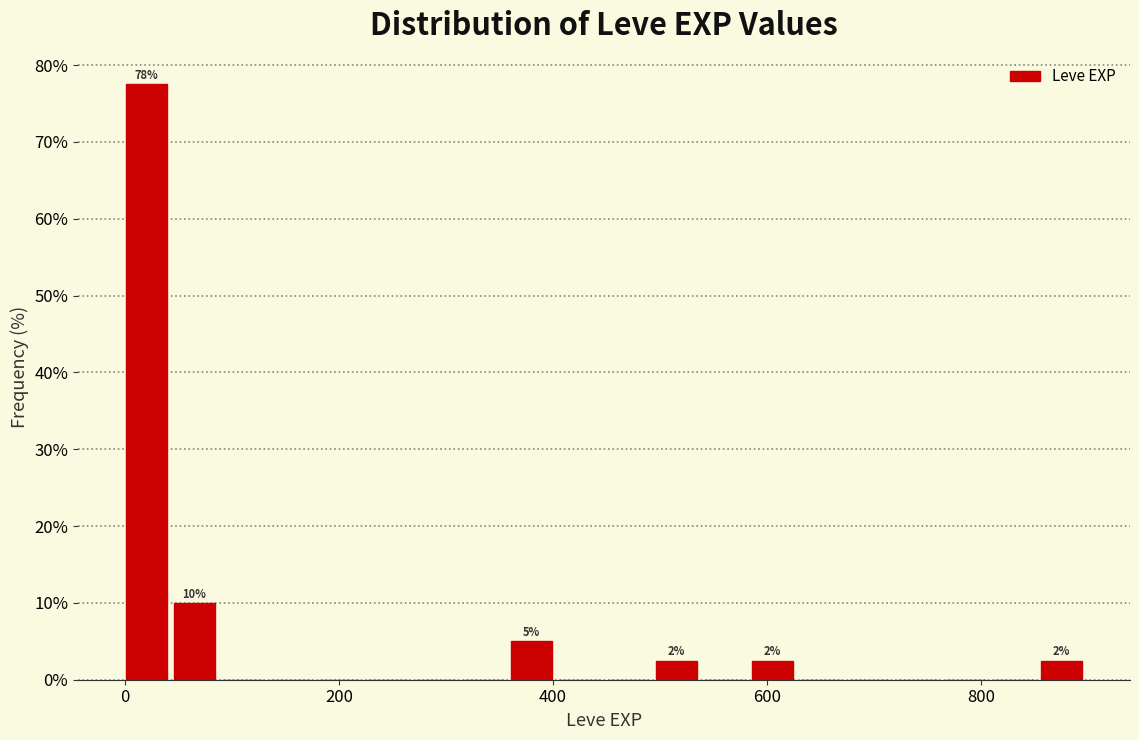

Read against the x-axis, roughly where is the centre of the tallest bar?

20